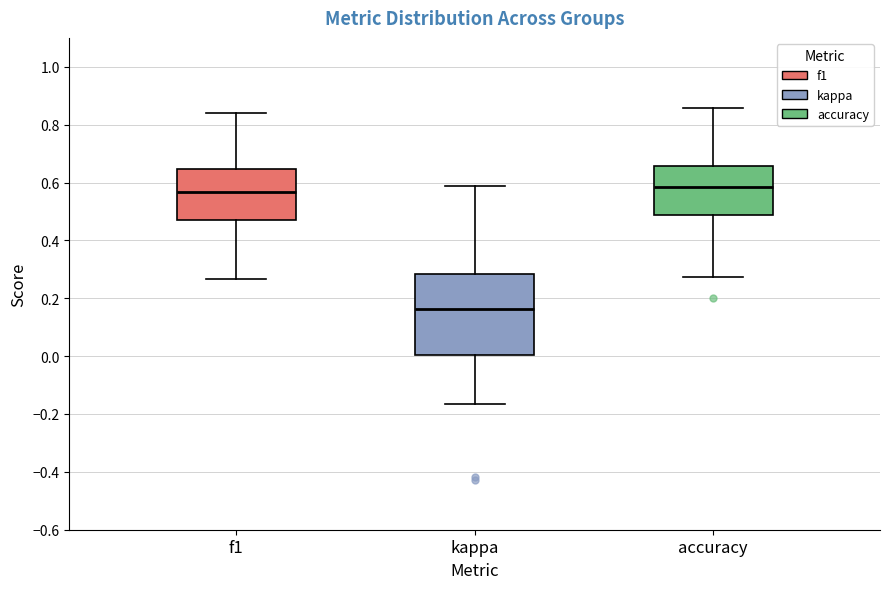

Where is the lower edge of the box for accuracy on the y-axis? The values are not printed on the chart, so give them approximately, as read against the axis.

0.48